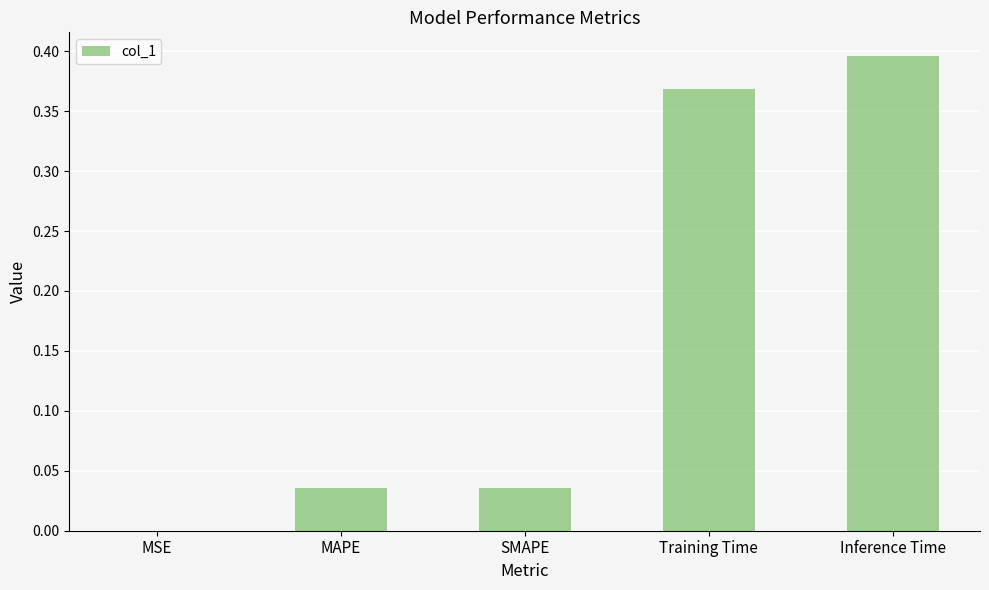

Which has a higher value, Inference Time or SMAPE?

Inference Time